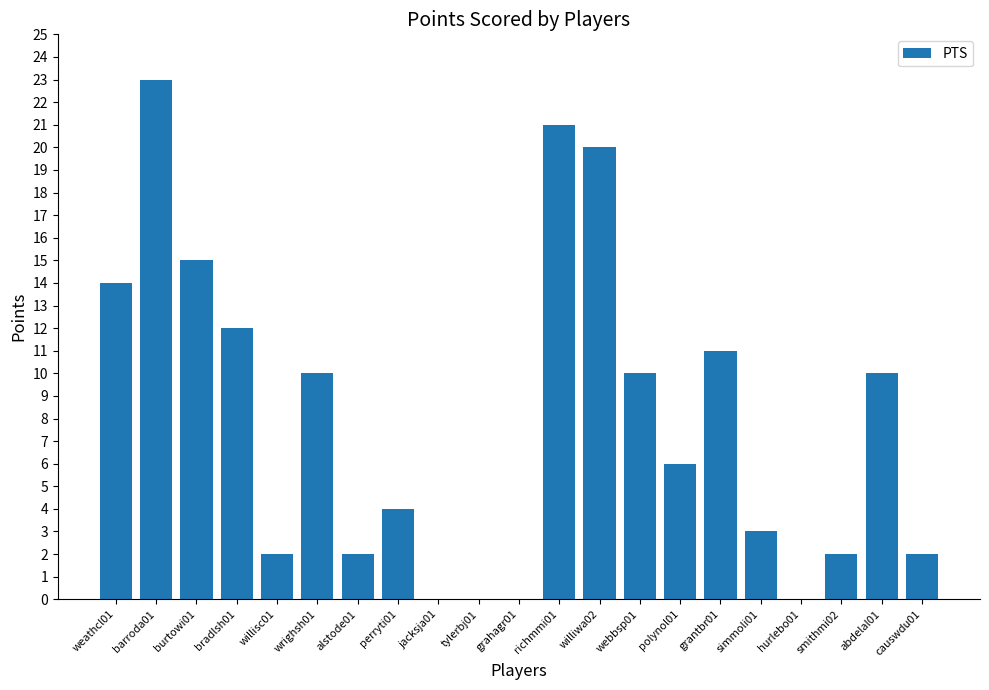

Where is the data nearest to the value 11?

grantbr01